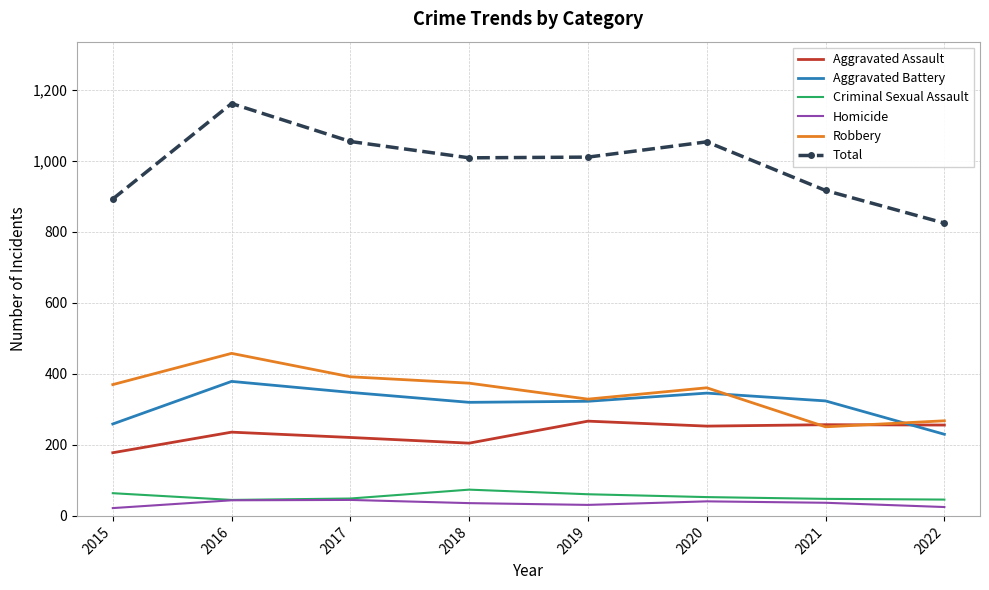

At how many categories does at least one series exceed 368?

8